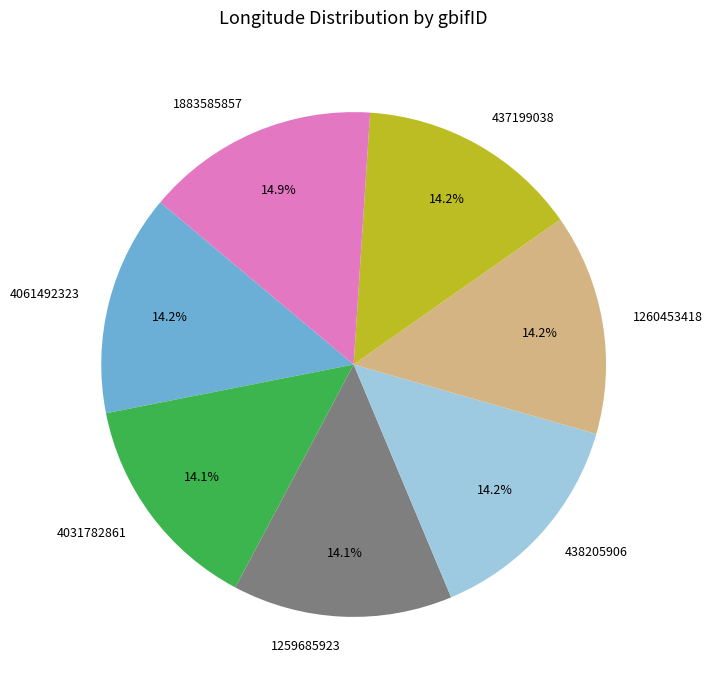

Which slice is the largest?

1883585857